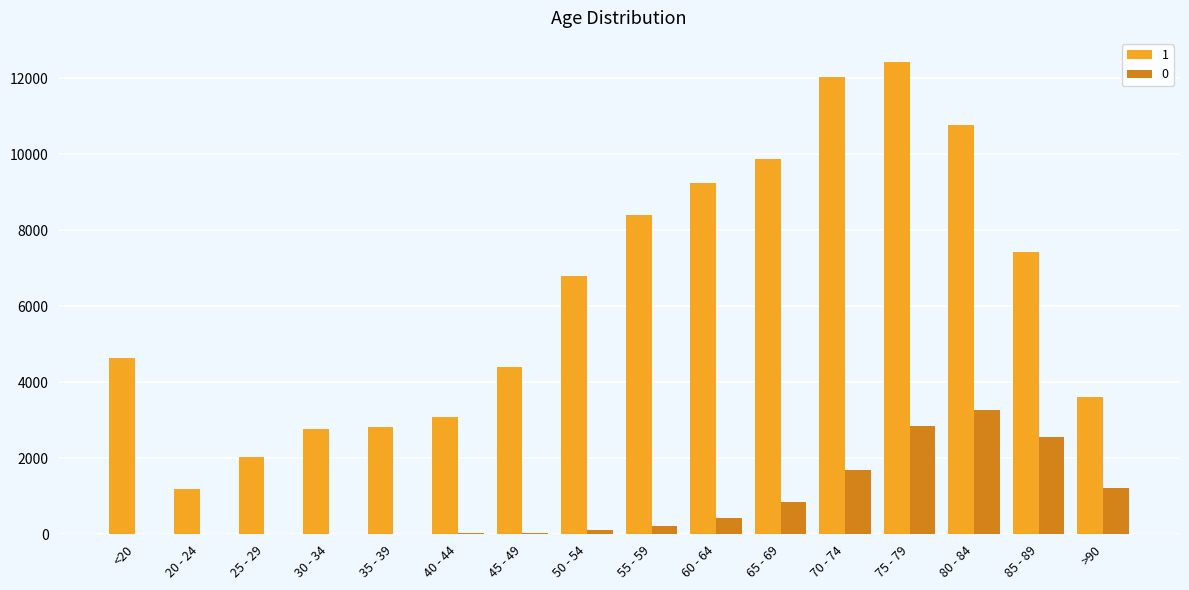

How many data points does each series have?

16